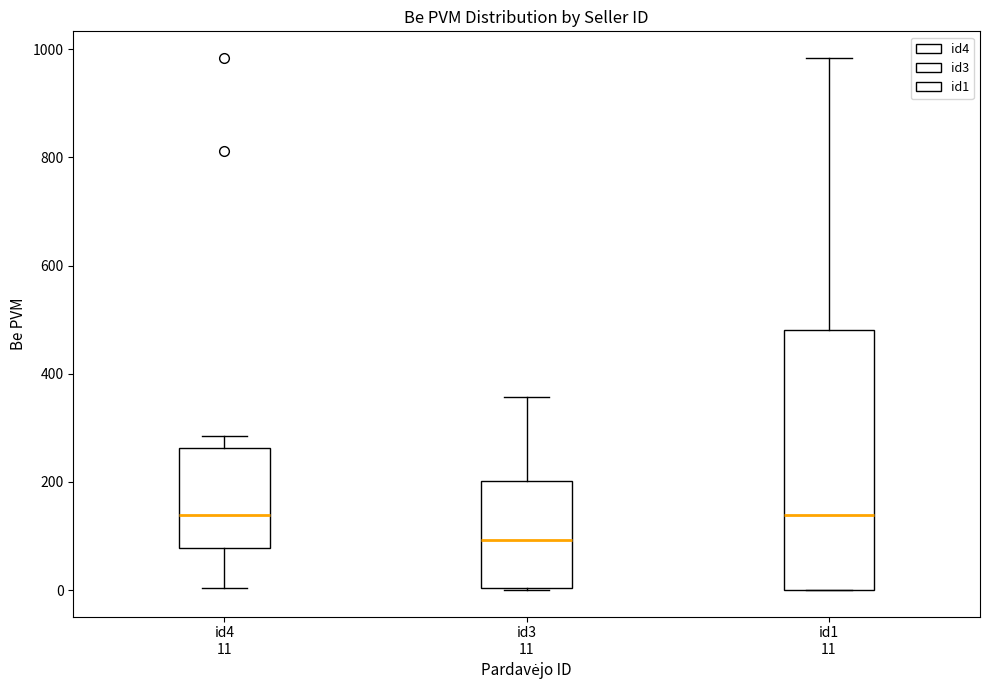

Comparing the boxes themselves (not the whiskers), which one is the tallest?

id1 11